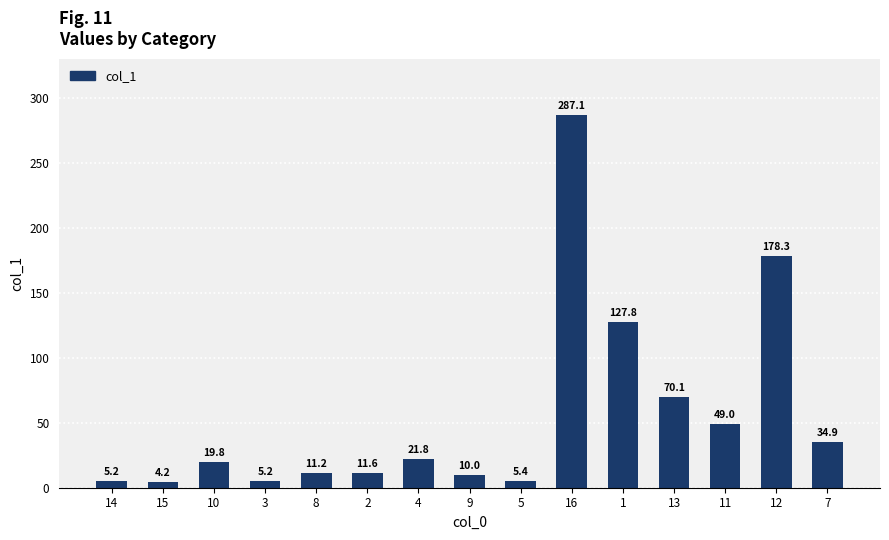

What is the smallest value displayed?

4.2